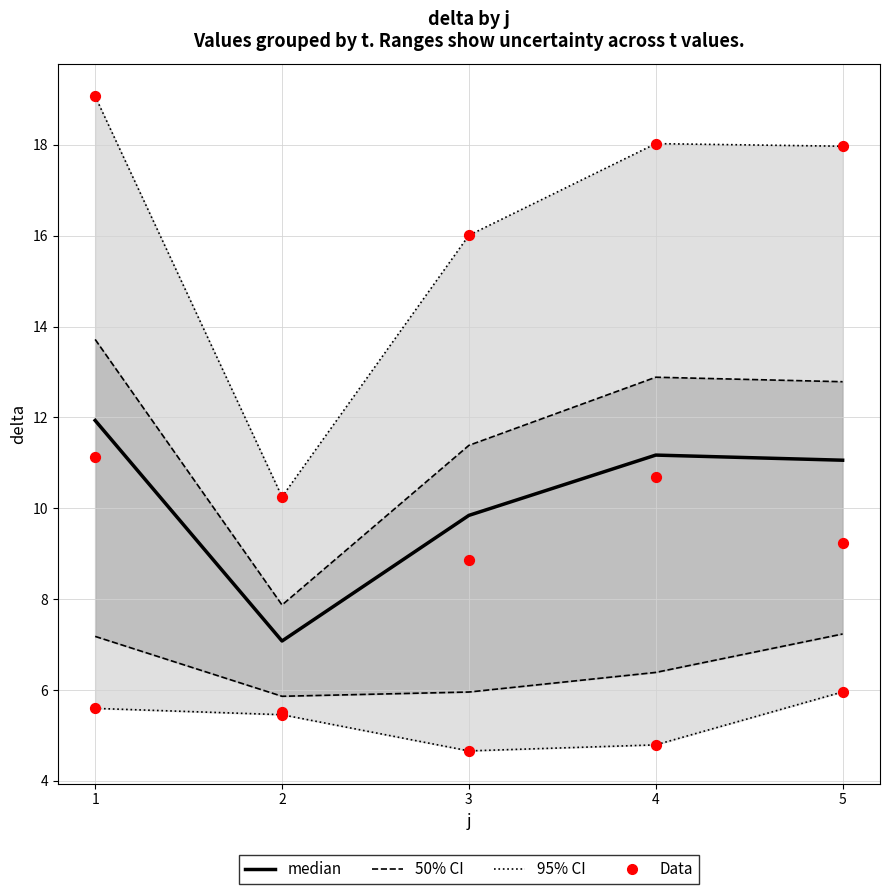

What is the total value across all series at 2?

12.6